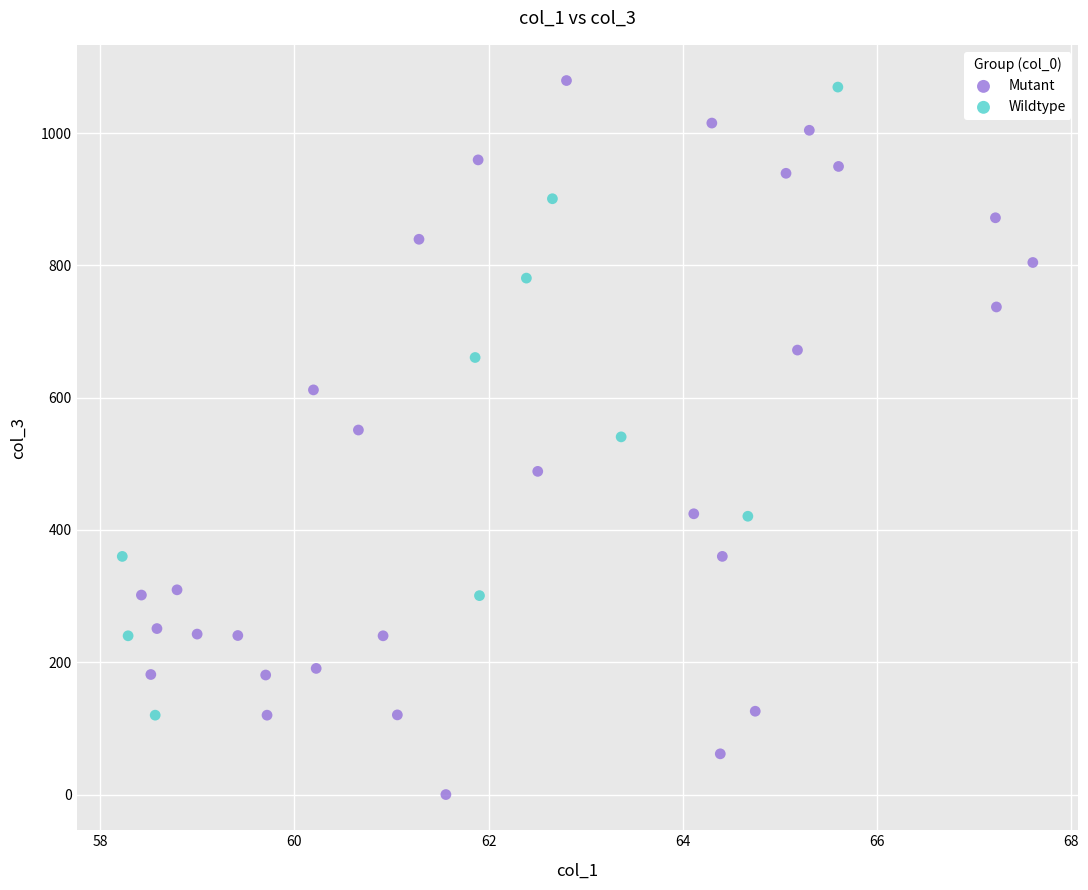

Which series reaches the minimum Y coordinate?

Mutant